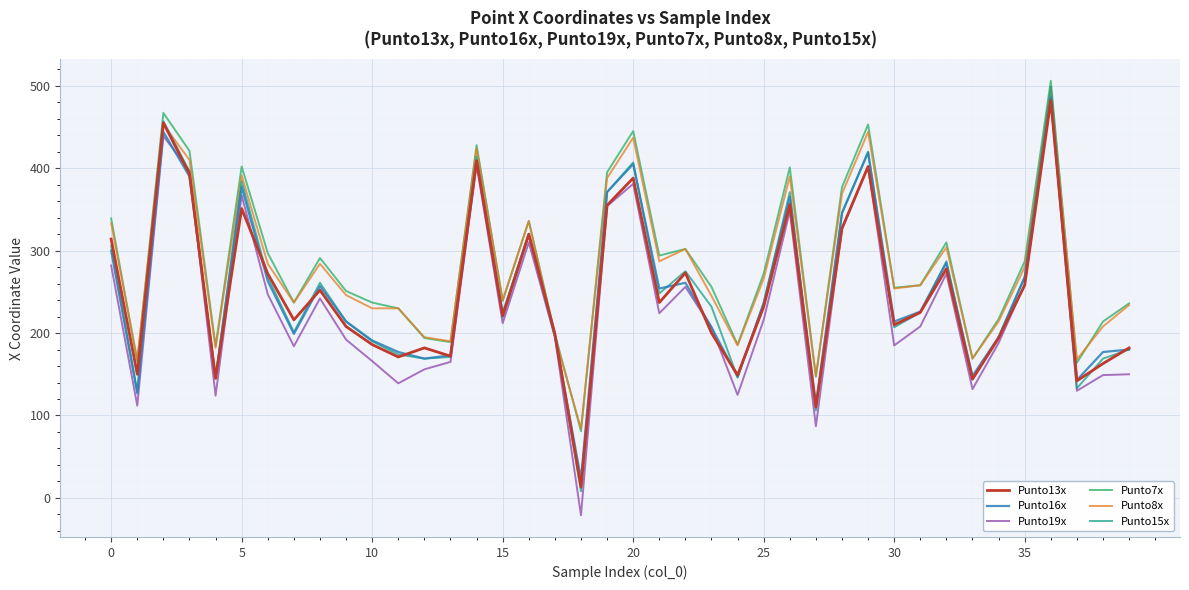

What is the minimum value shown in the chart?

-21